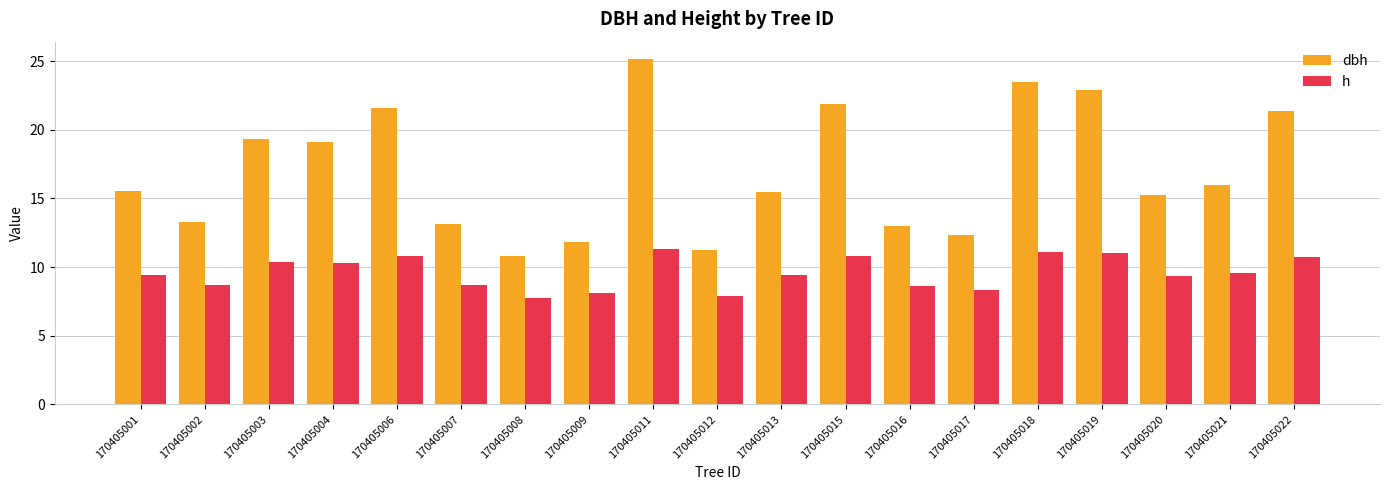

Read the h value at 170405016.

8.6